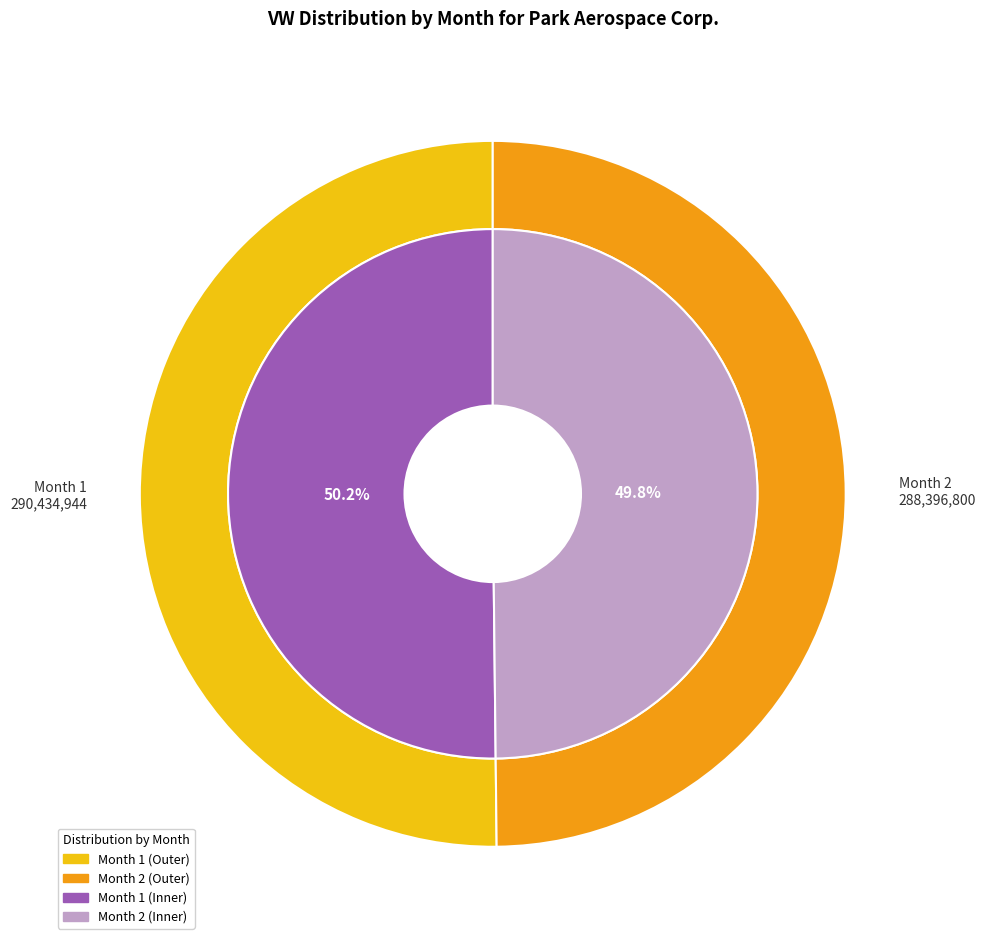

Is 1 the majority of the pie?

Yes